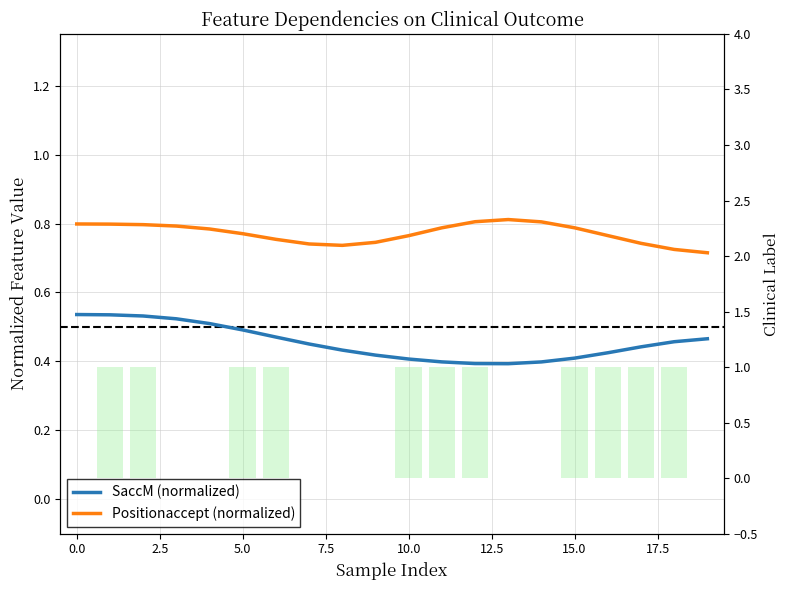

What is the label of the 14th bar from the left?

13